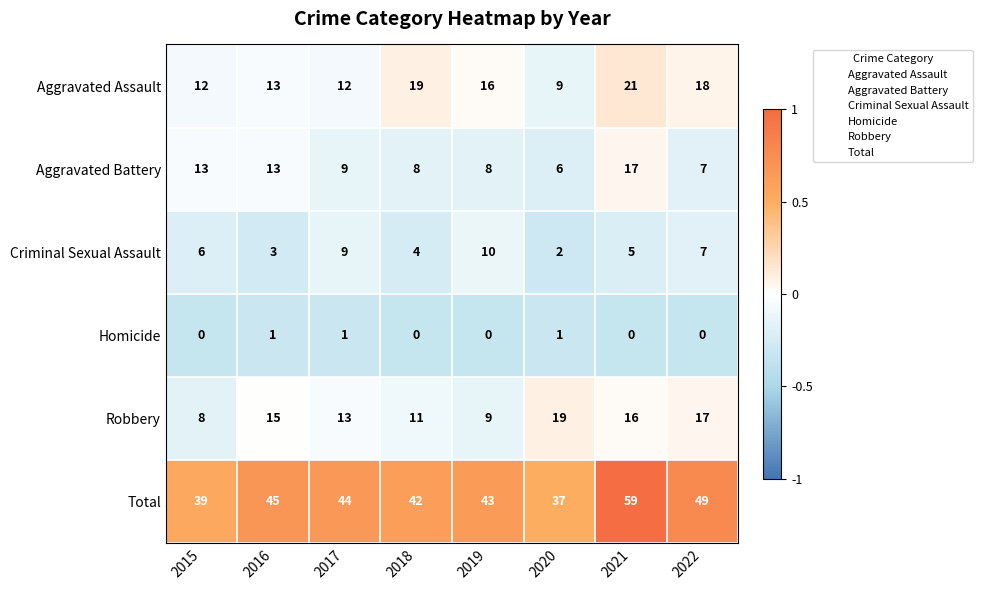

Is it true that Aggravated Assault equals 11 at 2019?

False